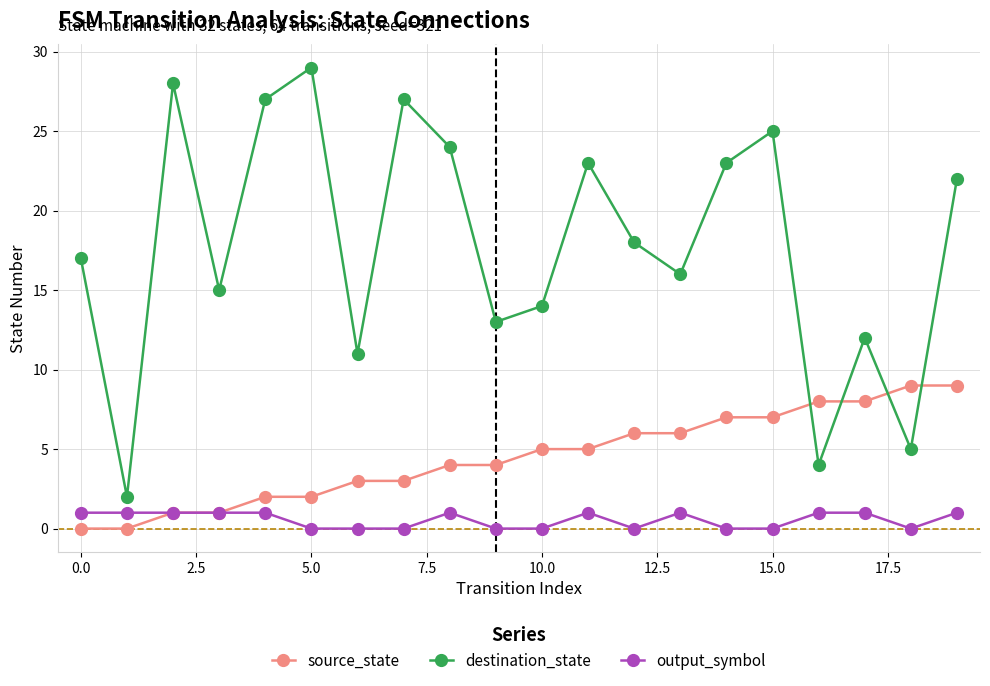

Which series has the largest total across all categories?

destination_state